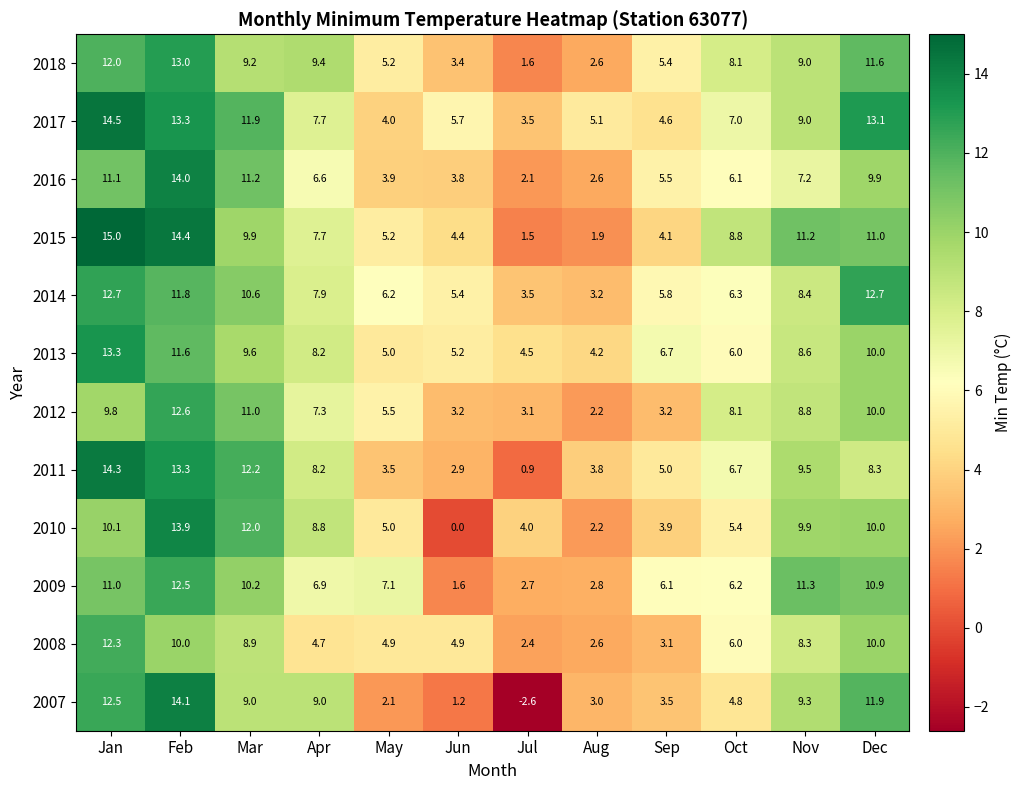

At which label does 2007 reach its minimum?

Jul